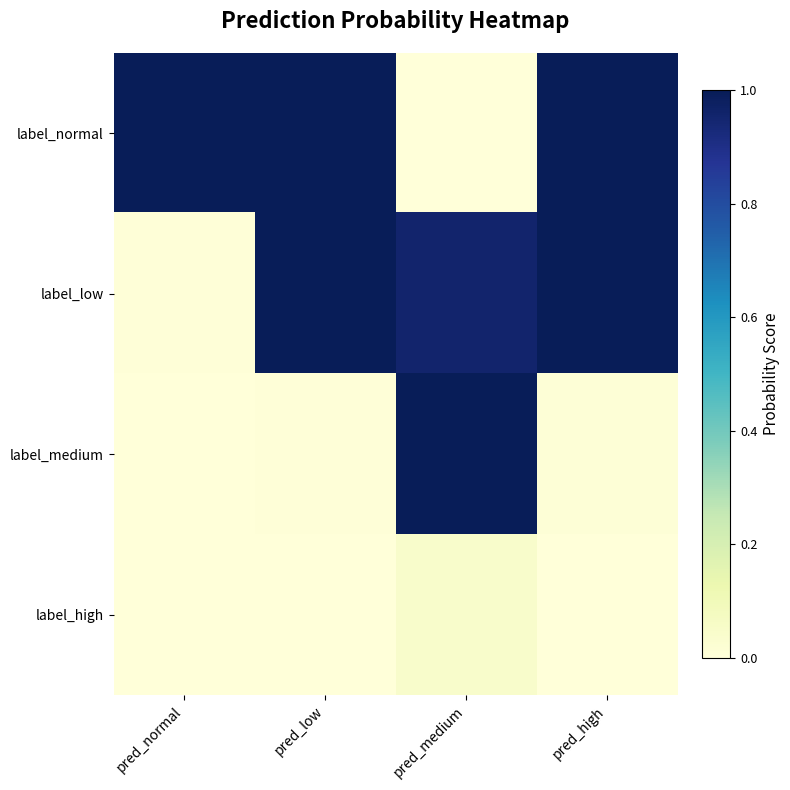

Which series has the largest total across all categories?

label_normal